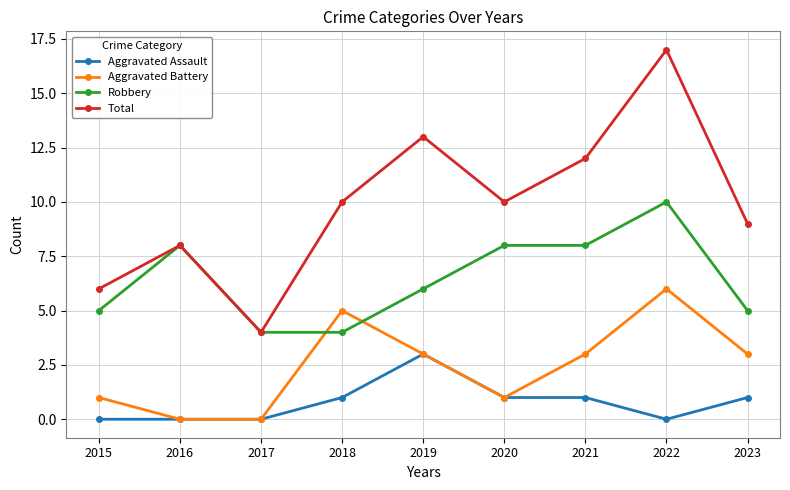

What is the difference between the highest and lowest values at 2019?

10